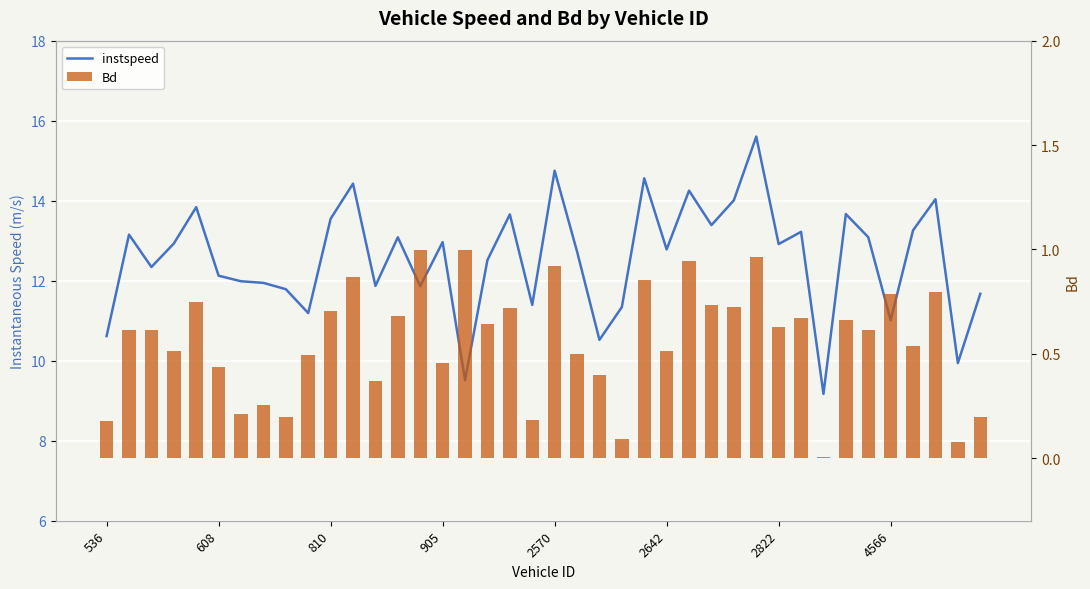

What is the difference between the Bd values at 21 and 32?

0.5